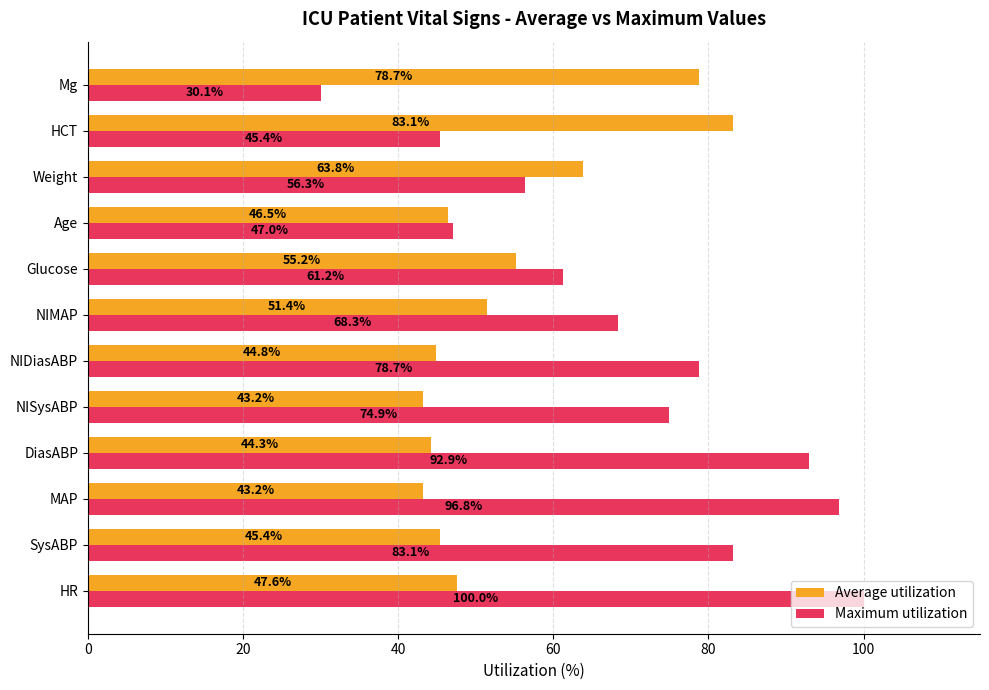

What is the difference between the Average utilization values at DiasABP and NIMAP?

7.1